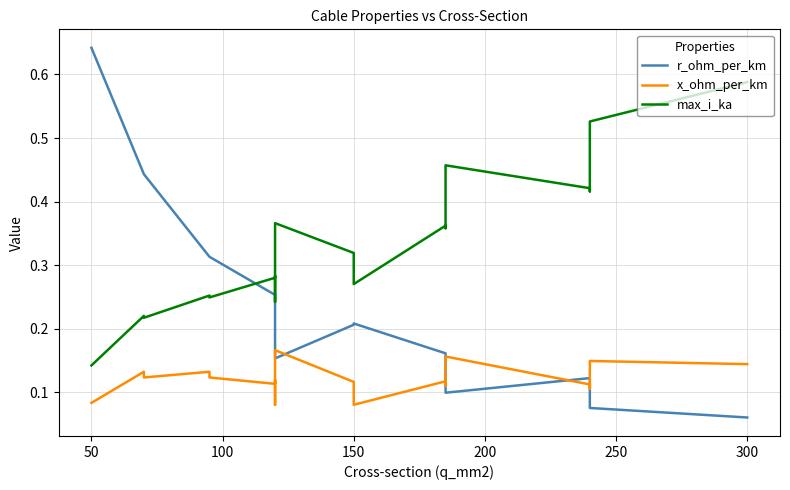

How many interior local peaks does the x_ohm_per_km series have?

7